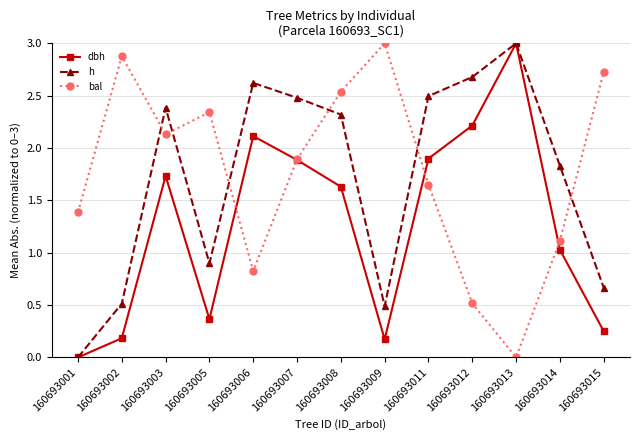

What is the spread (max minus min) of values at 160693009?

2.8